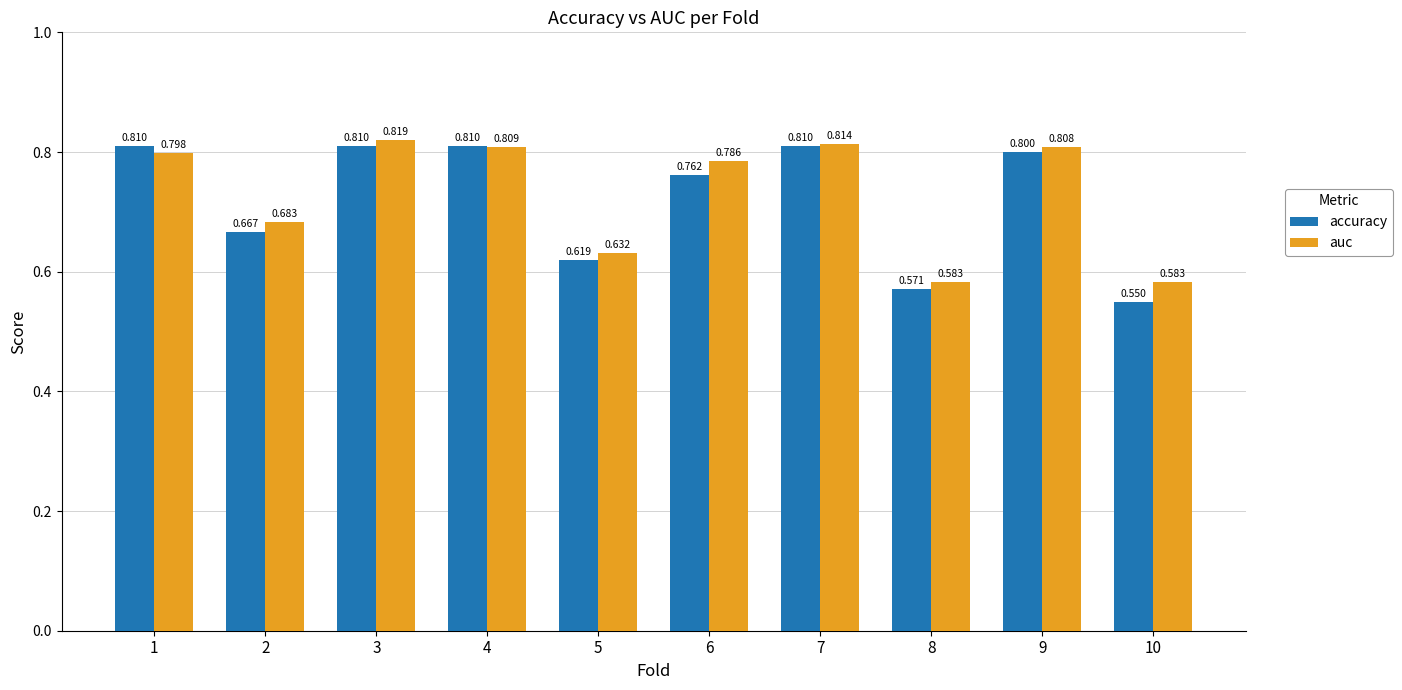

The accuracy series shows 0.8 at 3. True or false?

True